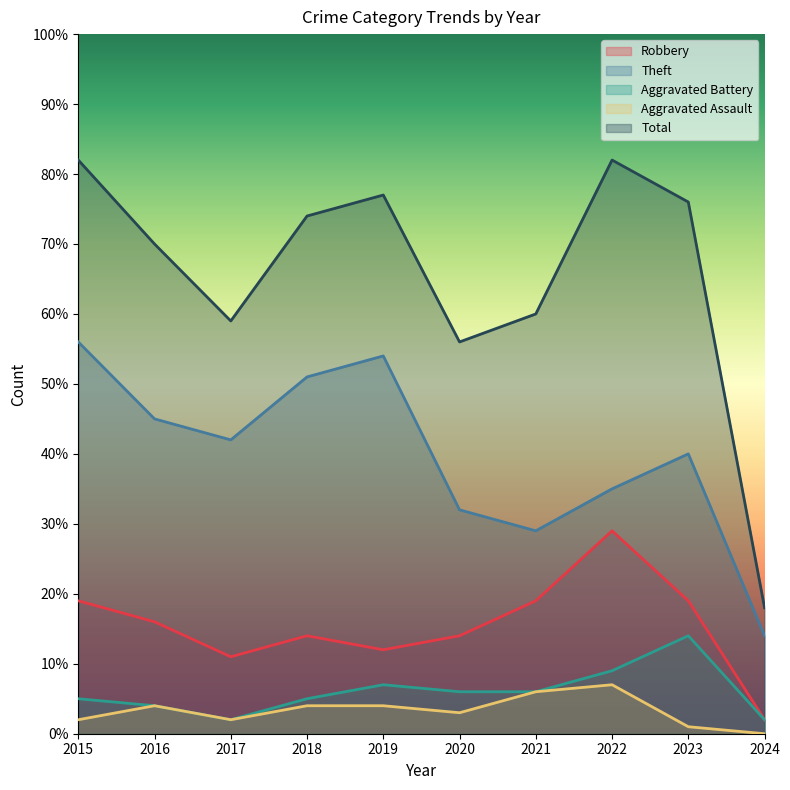

True or false: Aggravated Battery and Aggravated Assault intersect in this chart.

False